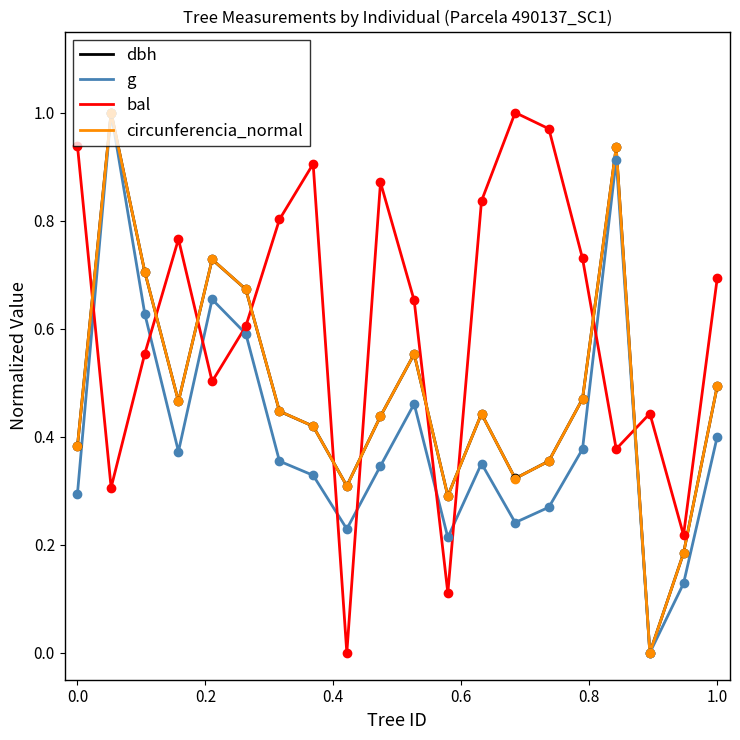

After their last crossing, which series has the higher values: circunferencia_normal or bal?

bal